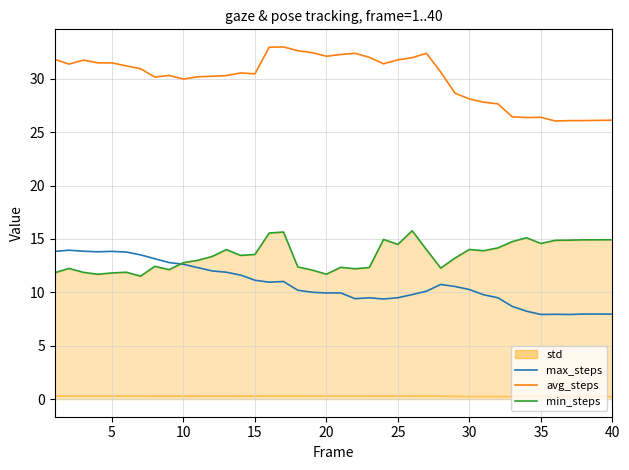

What is the highest value of the avg_steps series?

33.0